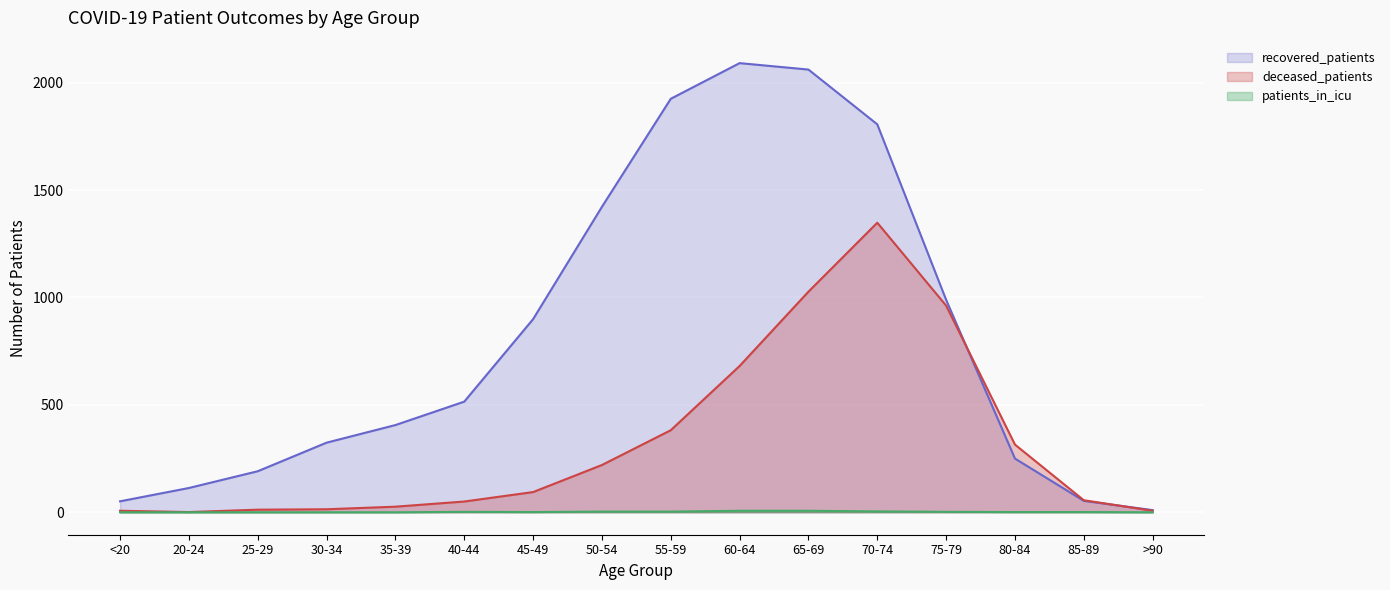

What is the spread (max minus min) of values at <20?

51